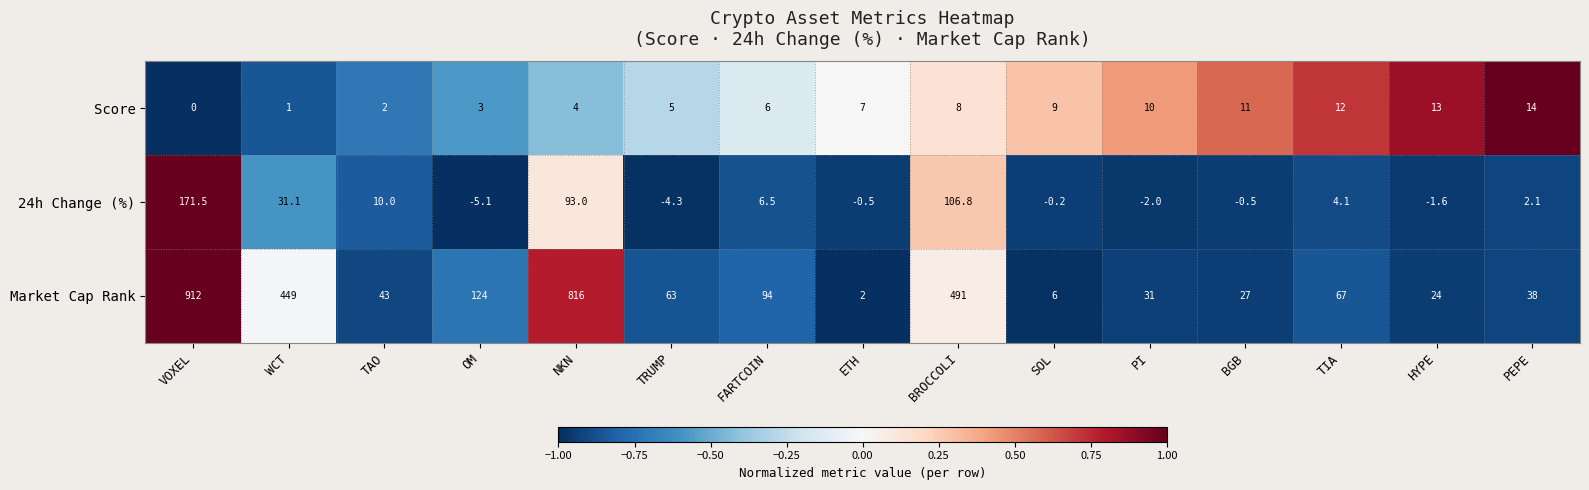

Count the number of data series in this chart.

3